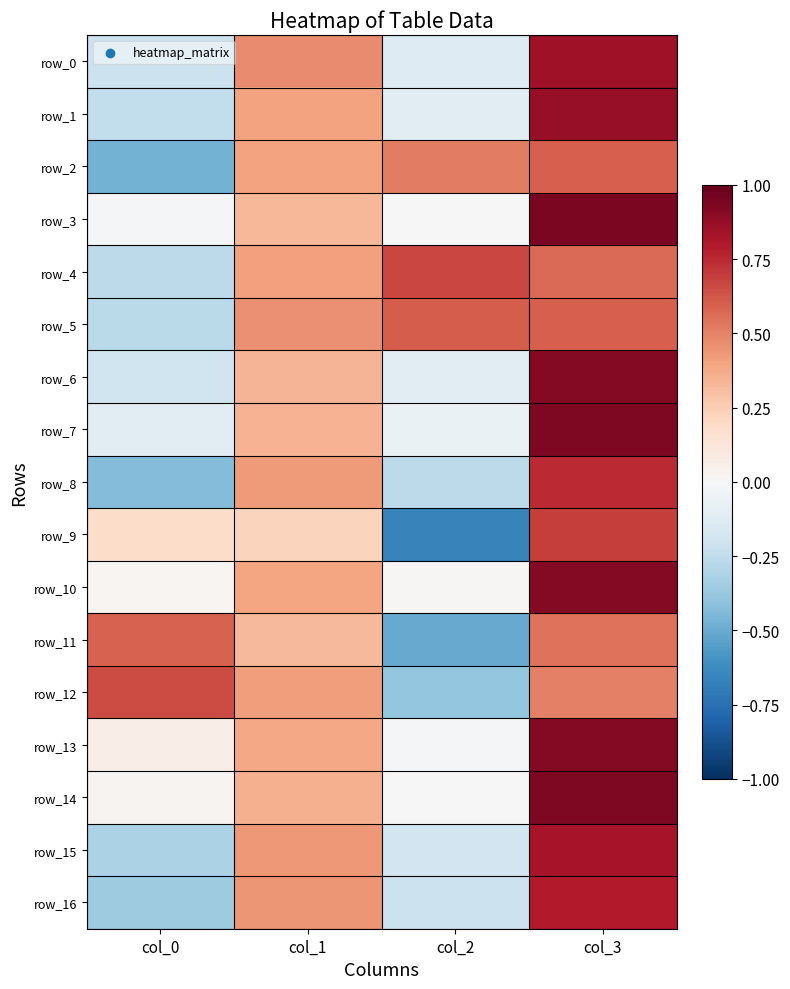

Reading left to right, extract all data points from this chart.

row_0: col_0=-0.2	col_1=0.5	col_2=-0.1	col_3=0.8
row_1: col_0=-0.2	col_1=0.4	col_2=-0.1	col_3=0.9
row_2: col_0=-0.5	col_1=0.4	col_2=0.5	col_3=0.6
row_3: col_0=-0.0	col_1=0.3	col_2=-0.0	col_3=0.9
row_4: col_0=-0.3	col_1=0.4	col_2=0.7	col_3=0.6
row_5: col_0=-0.3	col_1=0.5	col_2=0.6	col_3=0.6
row_6: col_0=-0.2	col_1=0.3	col_2=-0.1	col_3=0.9
row_7: col_0=-0.1	col_1=0.3	col_2=-0.1	col_3=0.9
row_8: col_0=-0.4	col_1=0.4	col_2=-0.3	col_3=0.7
row_9: col_0=0.2	col_1=0.2	col_2=-0.7	col_3=0.7
row_10: col_0=0.0	col_1=0.4	col_2=0.0	col_3=0.9
row_11: col_0=0.6	col_1=0.3	col_2=-0.5	col_3=0.5
row_12: col_0=0.6	col_1=0.4	col_2=-0.4	col_3=0.5
row_13: col_0=0.1	col_1=0.4	col_2=-0.0	col_3=0.9
row_14: col_0=0.0	col_1=0.4	col_2=0.0	col_3=0.9
row_15: col_0=-0.3	col_1=0.4	col_2=-0.2	col_3=0.8
row_16: col_0=-0.4	col_1=0.4	col_2=-0.2	col_3=0.8